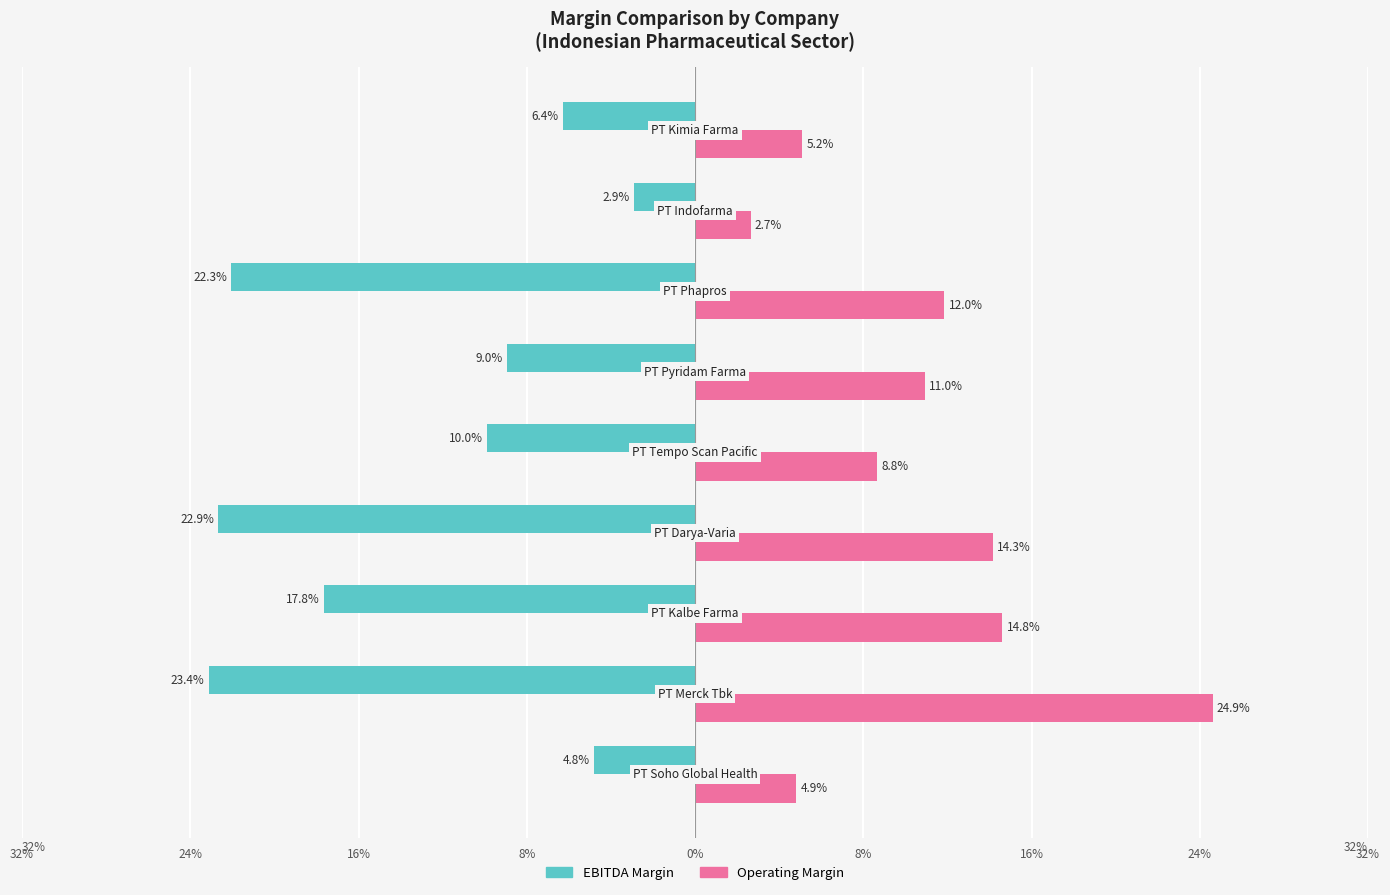

What is the label of the 8th bar from the right?

24%